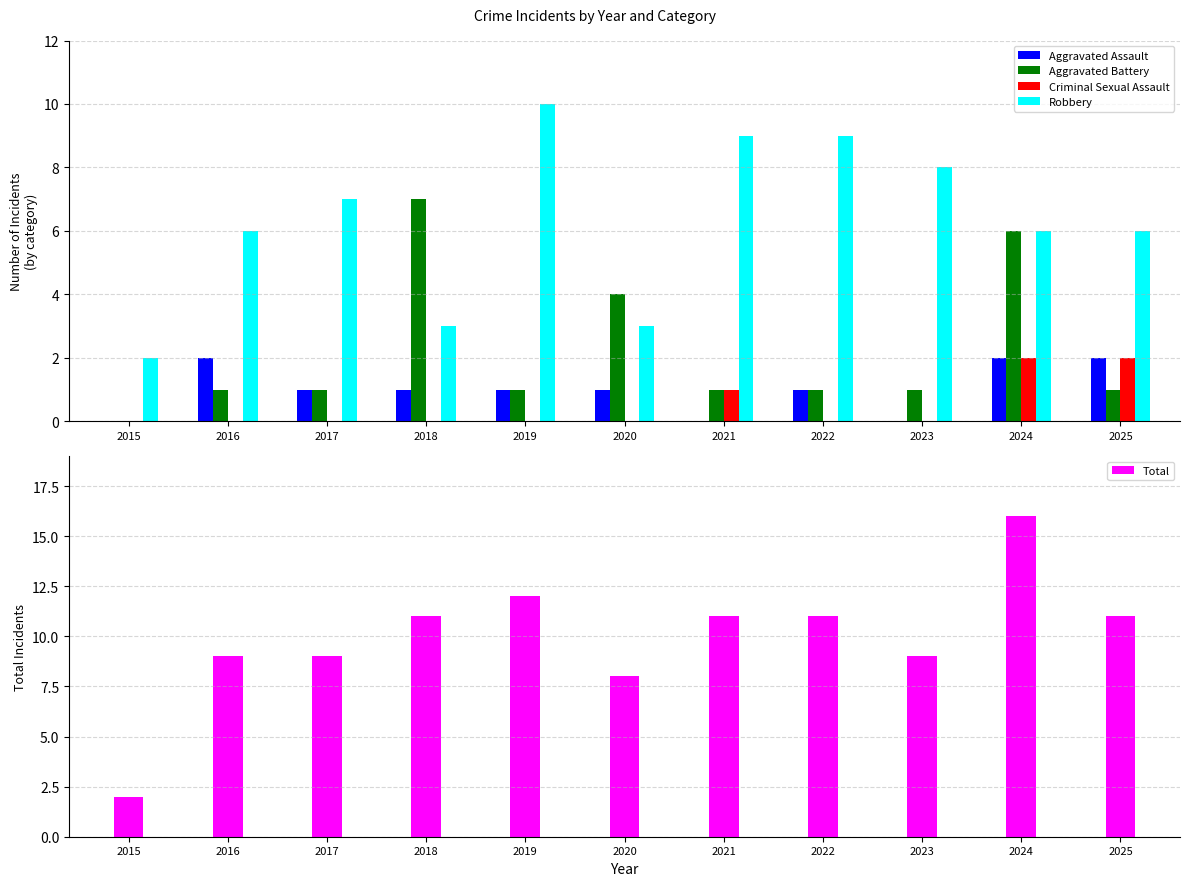

Which series has the widest spread of values?

Total